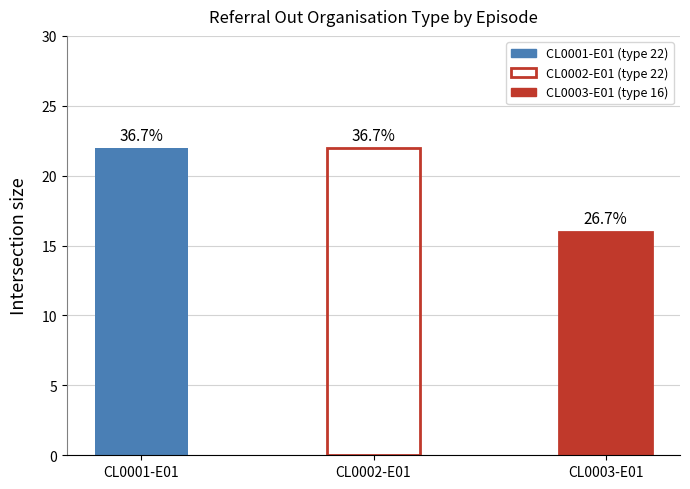

True or false: the data shows 22 at CL0002-E01.

True